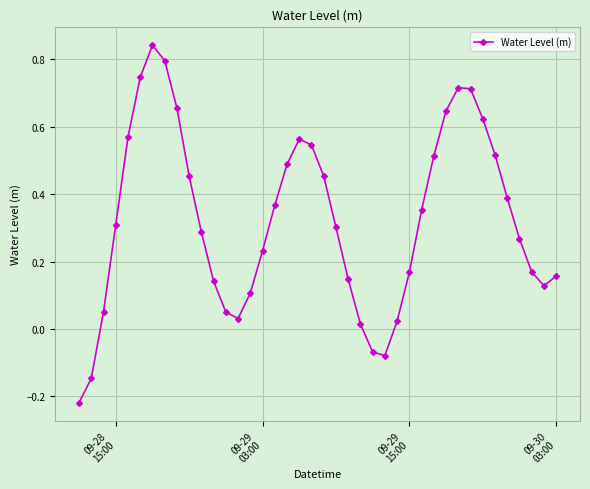

How many interior local valleys (lower than both neighbors) does the data have?

3